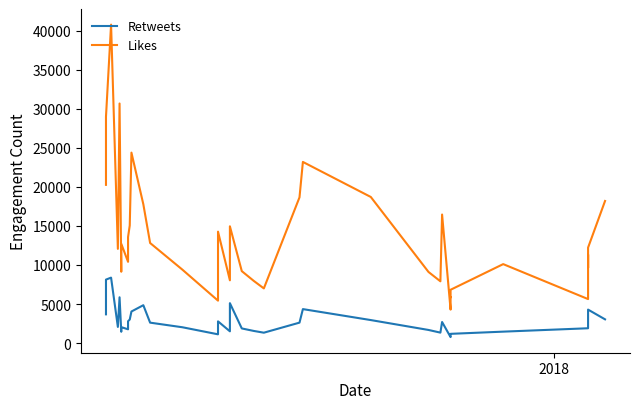

What is the lowest value of the Likes series?

4286